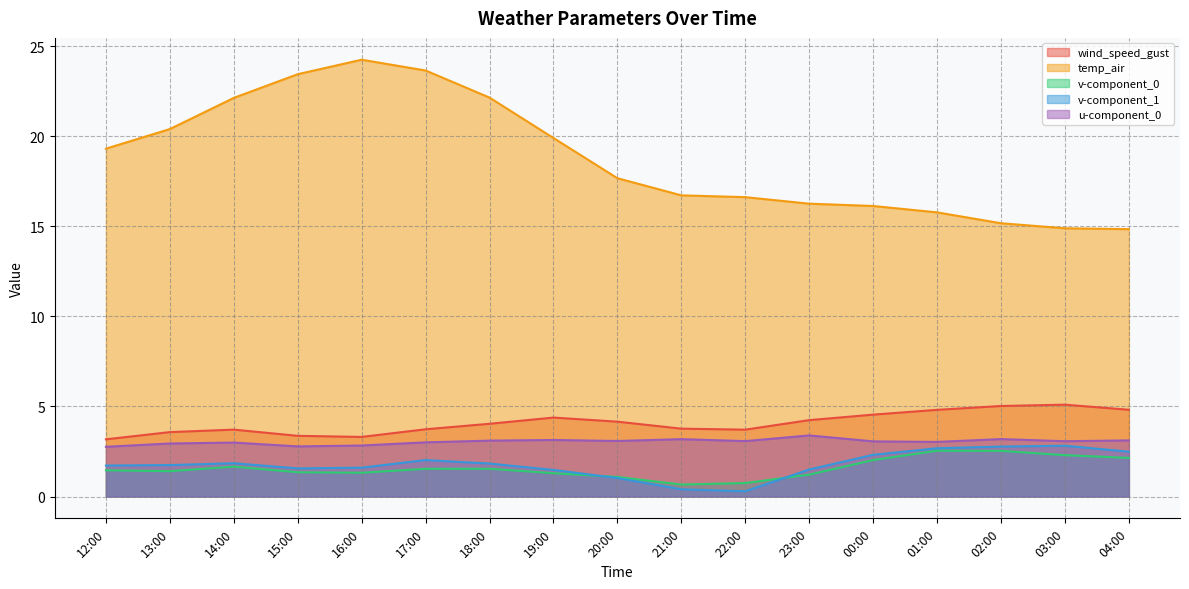

True or false: wind_speed_gust and v-component_1 intersect in this chart.

False